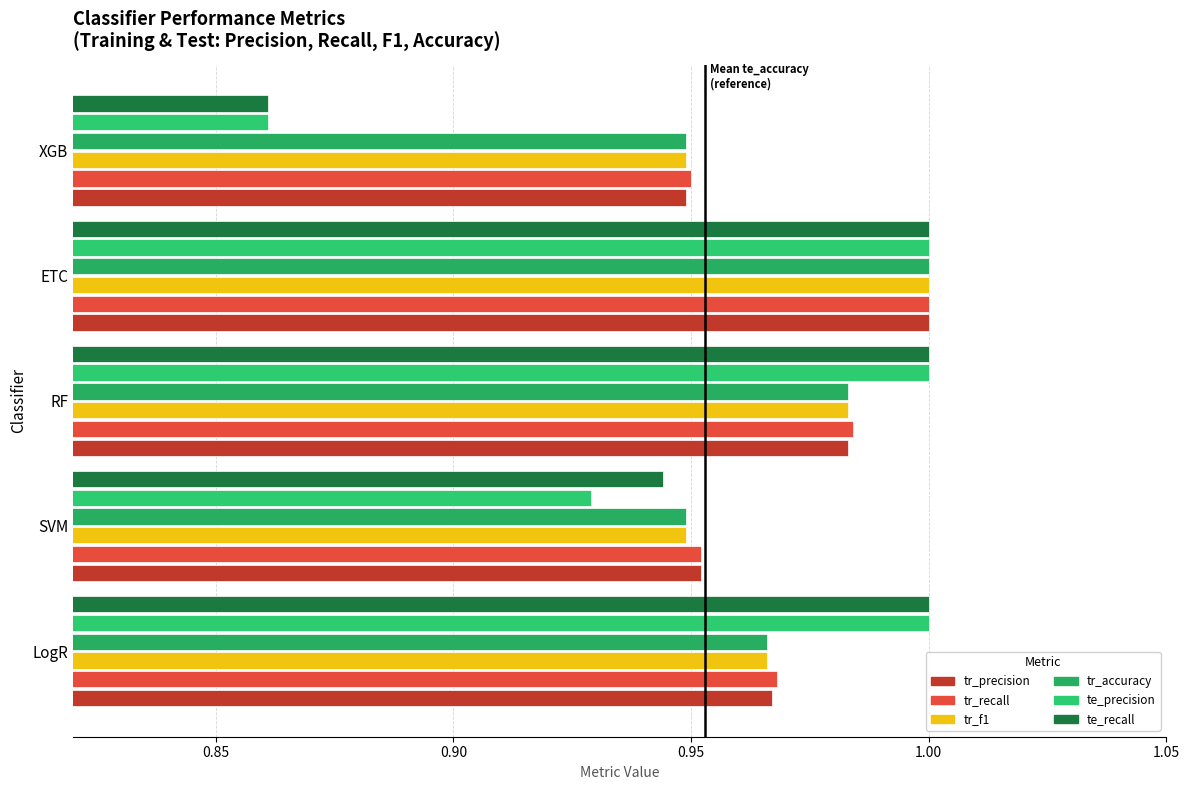

Which series has the widest spread of values?

te_precision